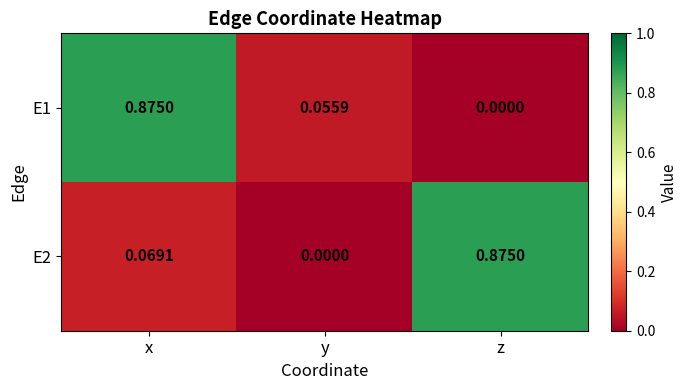

At which category is the sum across all series the highest?

x